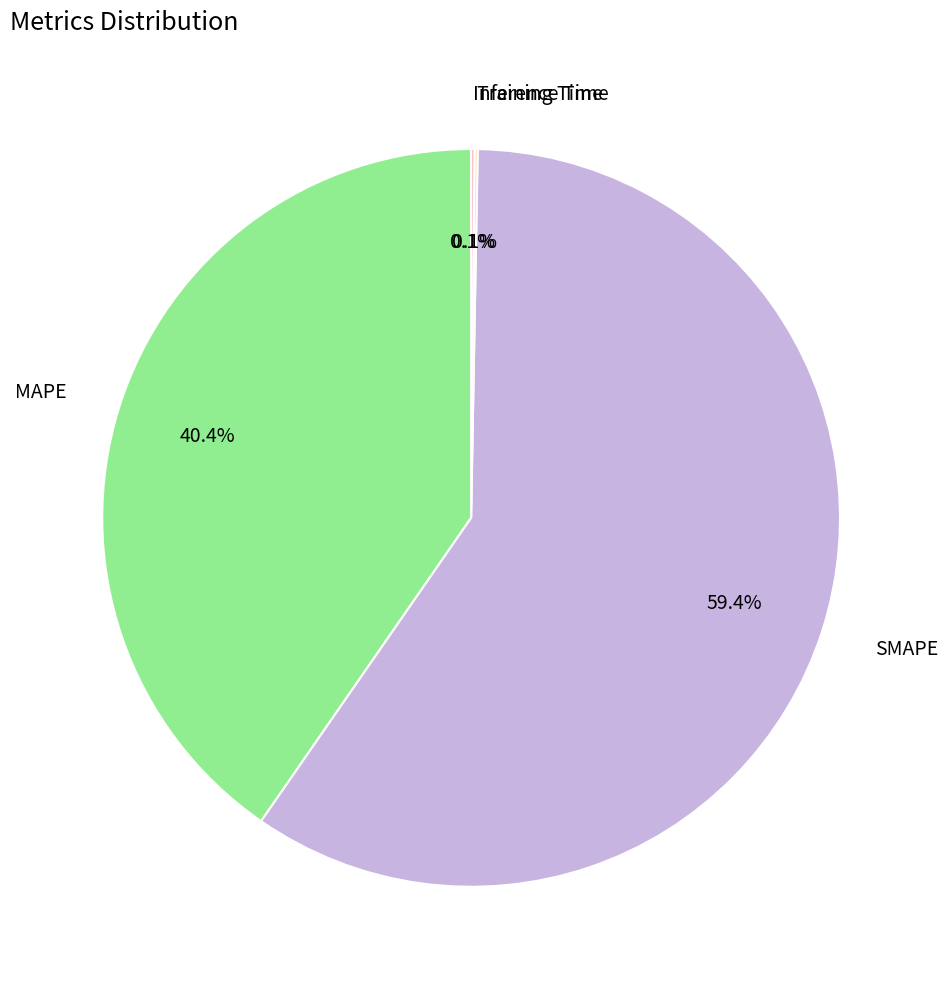

What is the majority slice?

SMAPE